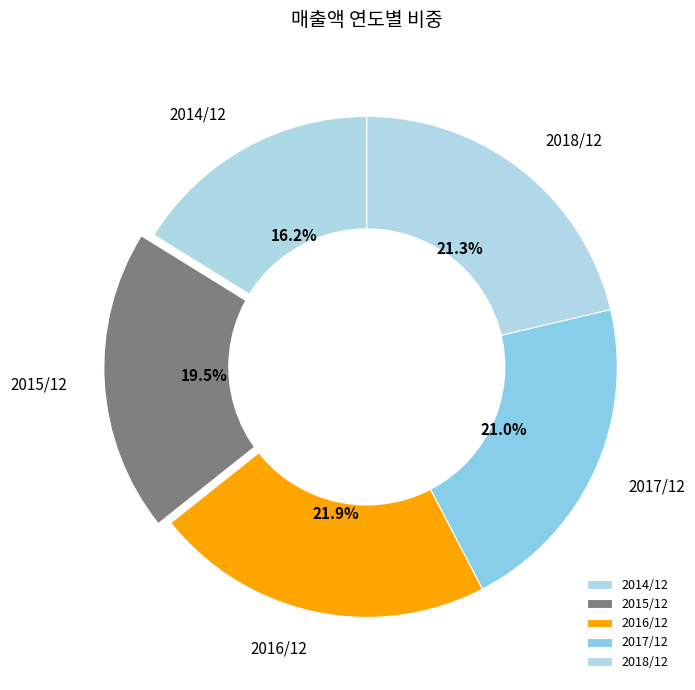

To the nearest percent, what portion does 2018/12 represent?

21%